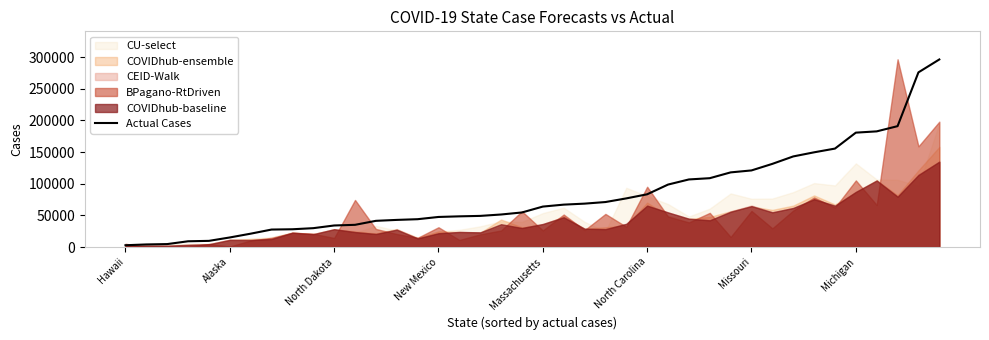

Where does the data first go above 63893?

21